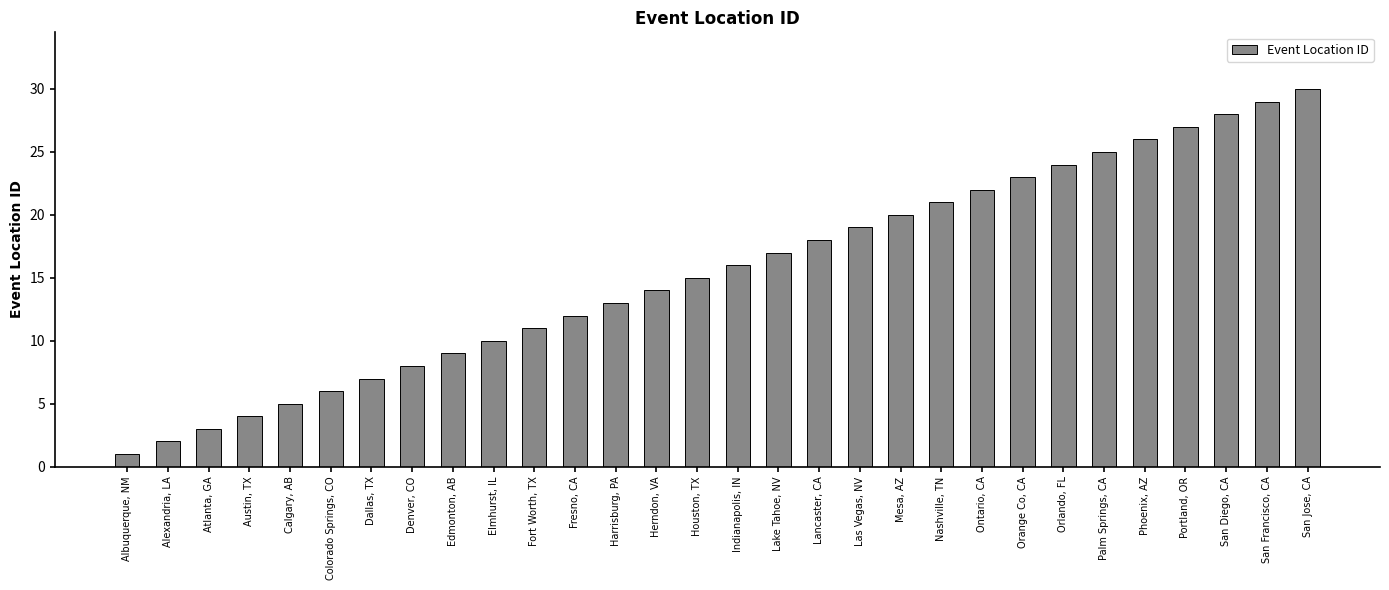

How many values are below 16?

15